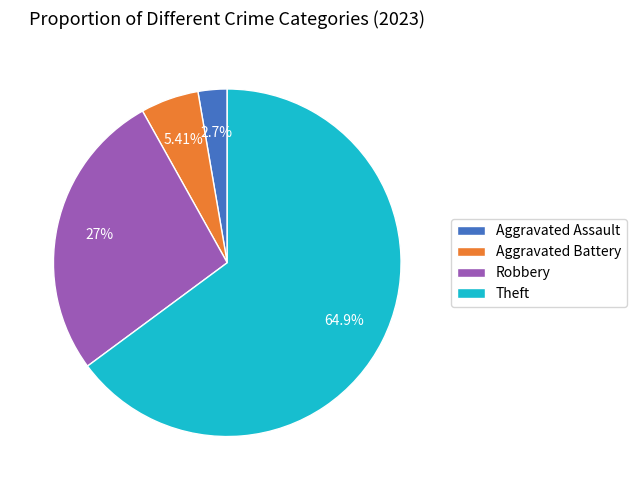

Count the number of slices in the pie.

4